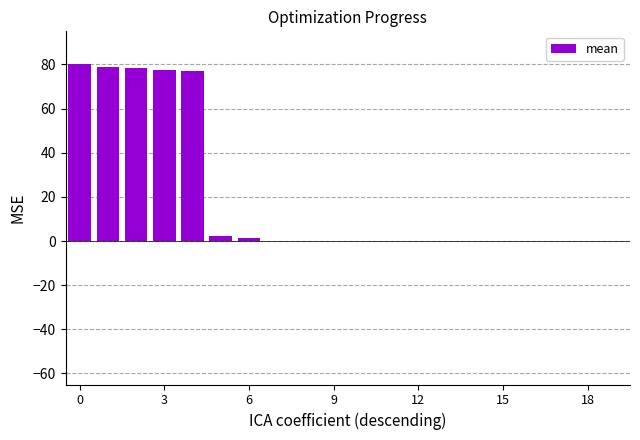

What is the sum of all values?

395.0